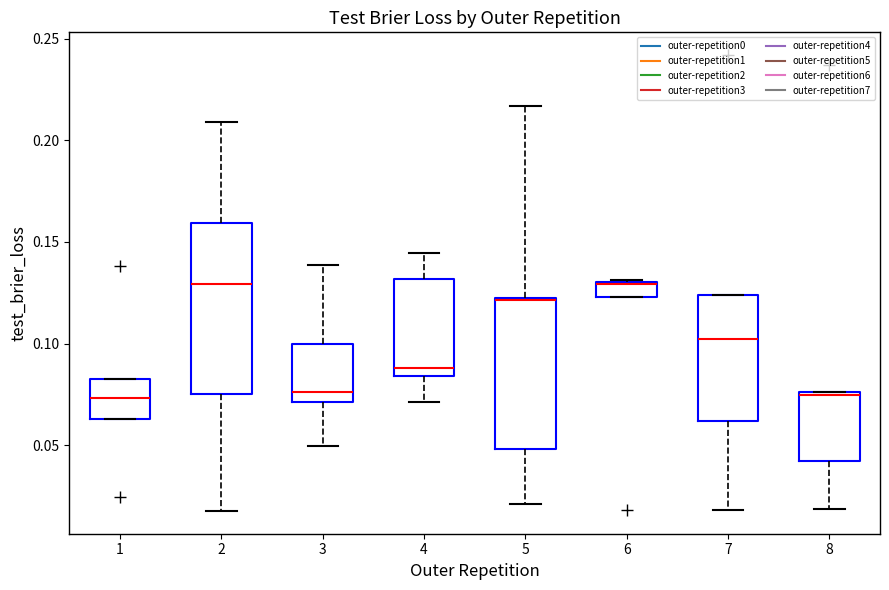

Comparing the boxes themselves (not the whiskers), which one is the tallest?

2